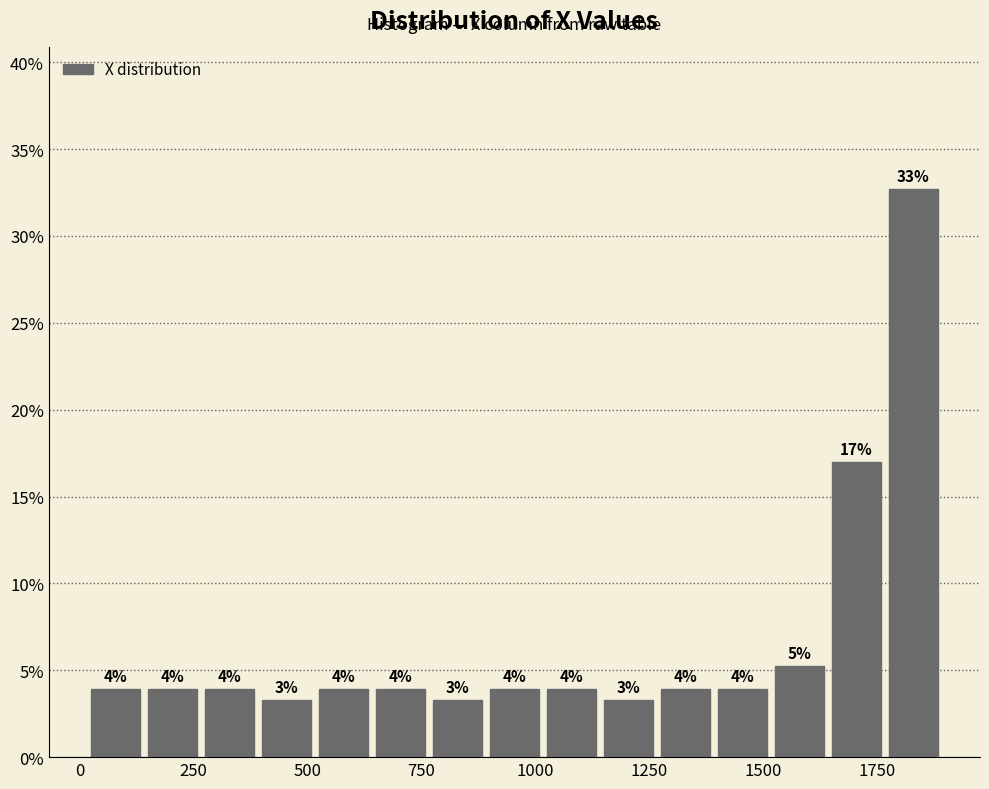

Read against the x-axis, roughly where is the centre of the tallest bar?

1850